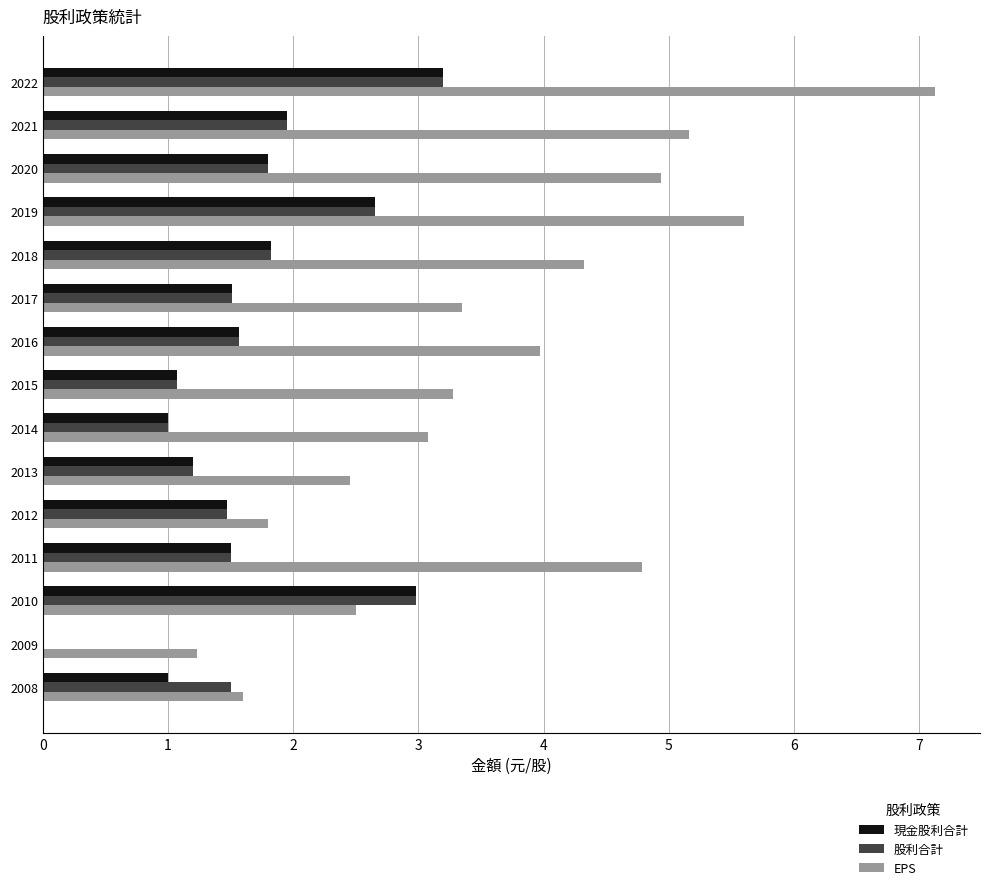

What is the sum of the EPS values at 2016 and 2013?

6.4